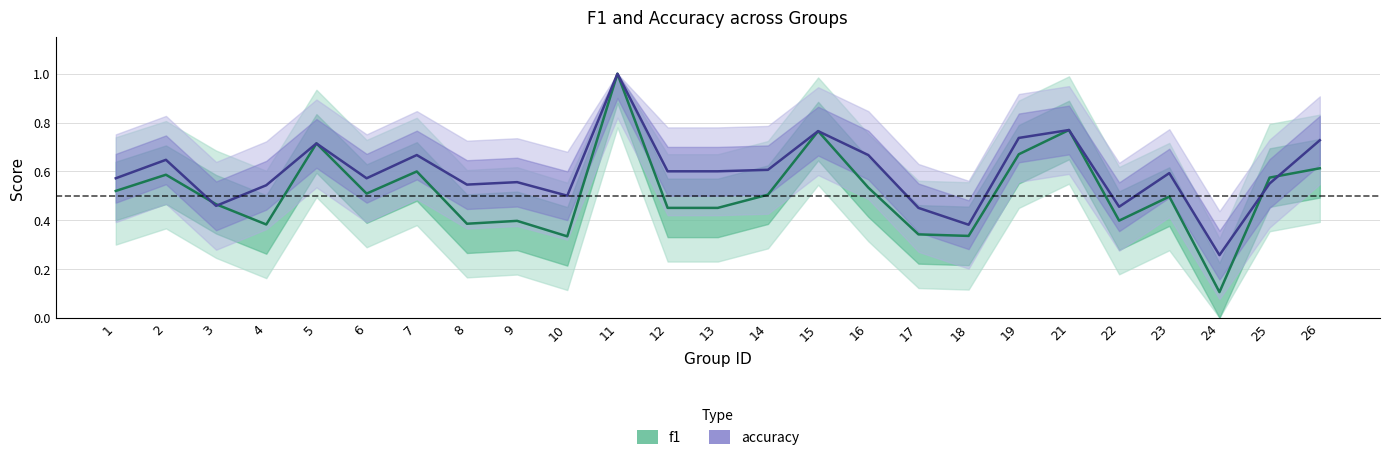

How many lines are shown in the chart?

2